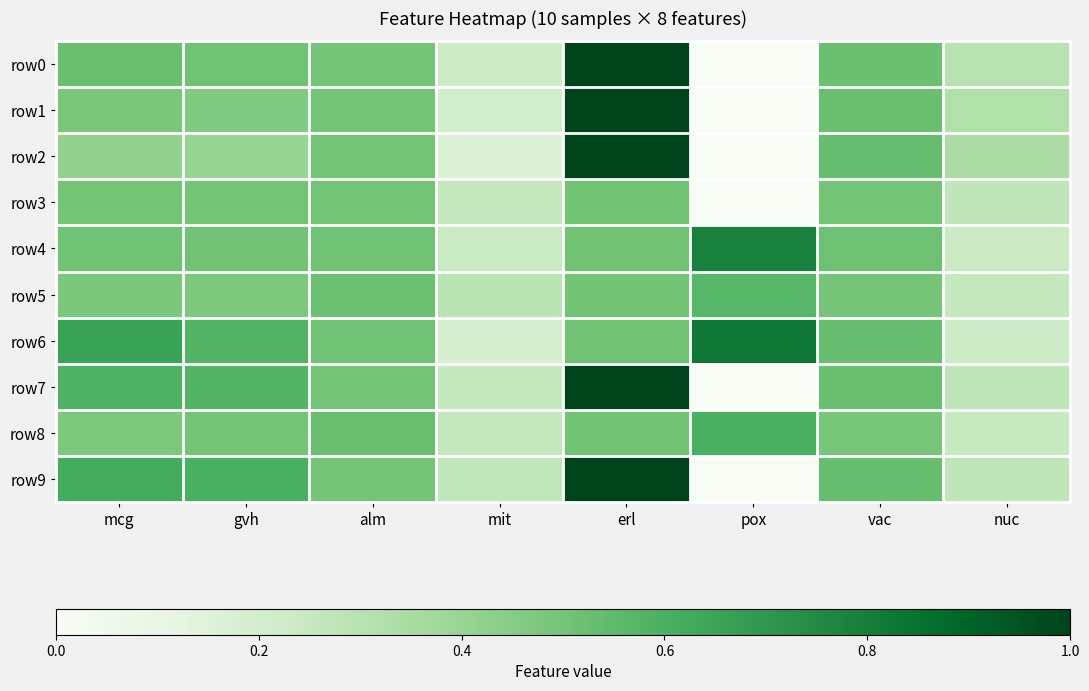

Reading left to right, extract all data points from this chart.

row0: mcg=0.5	gvh=0.5	alm=0.5	mit=0.2	erl=1.0	pox=0.0	vac=0.5	nuc=0.3
row1: mcg=0.5	gvh=0.5	alm=0.5	mit=0.2	erl=1.0	pox=0.0	vac=0.5	nuc=0.3
row2: mcg=0.4	gvh=0.4	alm=0.5	mit=0.2	erl=1.0	pox=0.0	vac=0.5	nuc=0.3
row3: mcg=0.5	gvh=0.5	alm=0.5	mit=0.3	erl=0.5	pox=0.0	vac=0.5	nuc=0.3
row4: mcg=0.5	gvh=0.5	alm=0.5	mit=0.2	erl=0.5	pox=0.8	vac=0.5	nuc=0.2
row5: mcg=0.5	gvh=0.5	alm=0.5	mit=0.3	erl=0.5	pox=0.6	vac=0.5	nuc=0.3
row6: mcg=0.7	gvh=0.6	alm=0.5	mit=0.2	erl=0.5	pox=0.8	vac=0.5	nuc=0.2
row7: mcg=0.6	gvh=0.6	alm=0.5	mit=0.3	erl=1.0	pox=0.0	vac=0.5	nuc=0.3
row8: mcg=0.5	gvh=0.5	alm=0.5	mit=0.3	erl=0.5	pox=0.6	vac=0.5	nuc=0.2
row9: mcg=0.6	gvh=0.6	alm=0.5	mit=0.3	erl=1.0	pox=0.0	vac=0.5	nuc=0.3